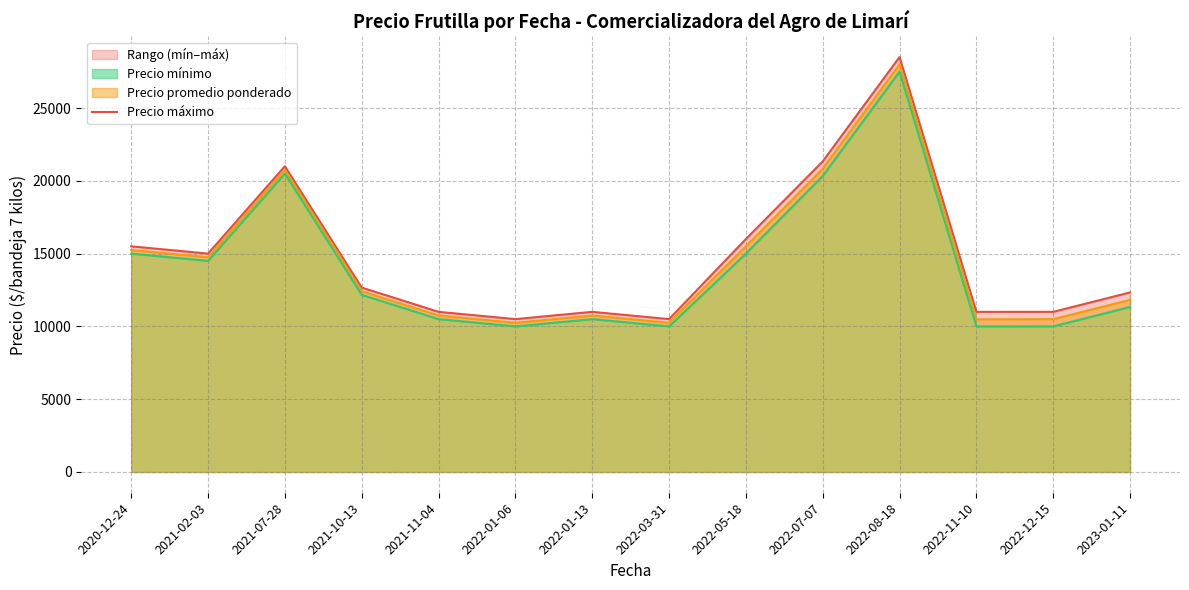

List the labels in order of value, largest first.

2022-08-18, 2022-07-07, 2021-07-28, 2022-05-18, 2020-12-24, 2021-02-03, 2021-10-13, 2023-01-11, 2021-11-04, 2022-01-13, 2022-11-10, 2022-12-15, 2022-01-06, 2022-03-31